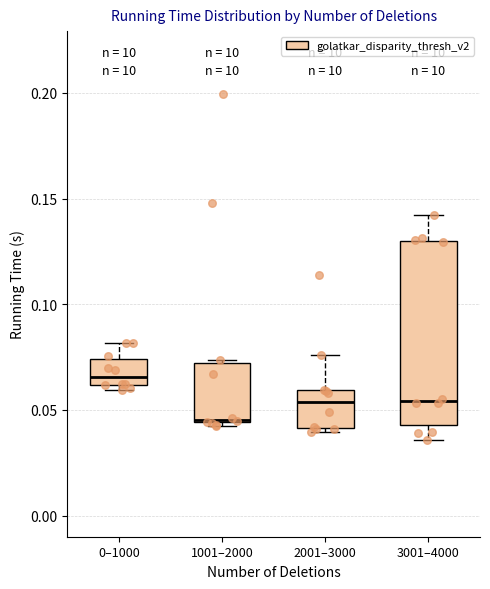

Comparing the boxes themselves (not the whiskers), which one is the tallest?

3001–4000